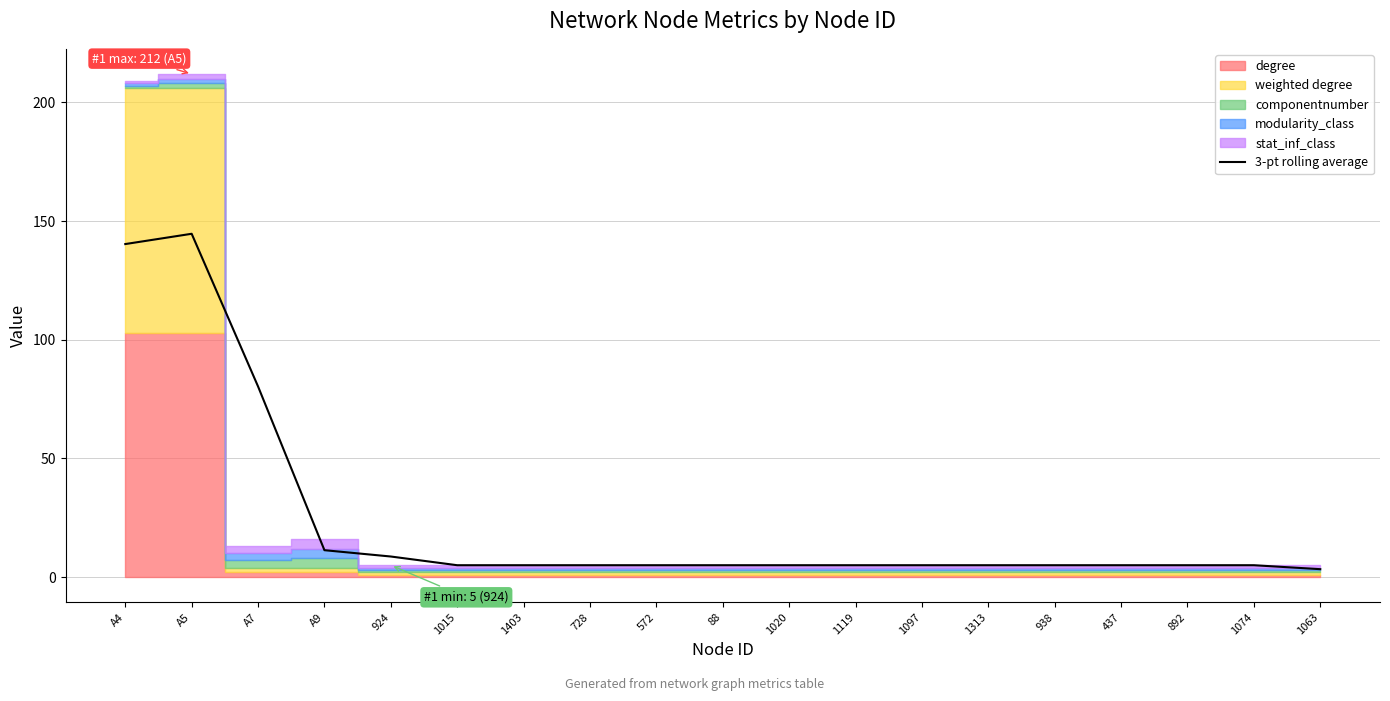

Reading left to right, what are all the values shown in this chart?

A4=140.3	A5=144.7	A7=80.3	A9=11.3	924=8.7	1015=5.0	1403=5.0	728=5.0	572=5.0	88=5.0	1020=5.0	1119=5.0	1097=5.0	1313=5.0	938=5.0	437=5.0	892=5.0	1074=5.0	1063=3.3